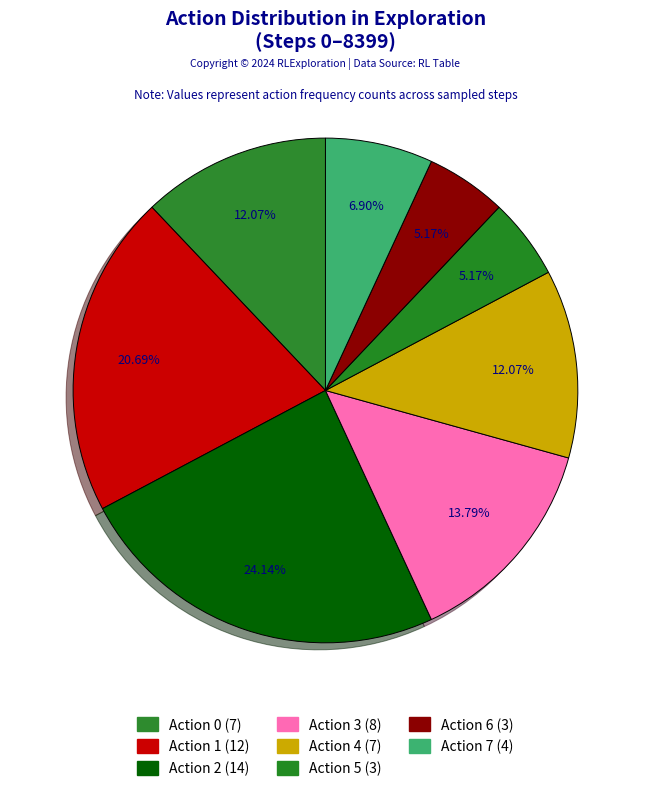

Rank the categories by value from highest to lowest.

Action 2, Action 1, Action 3, Action 0, Action 4, Action 7, Action 5, Action 6